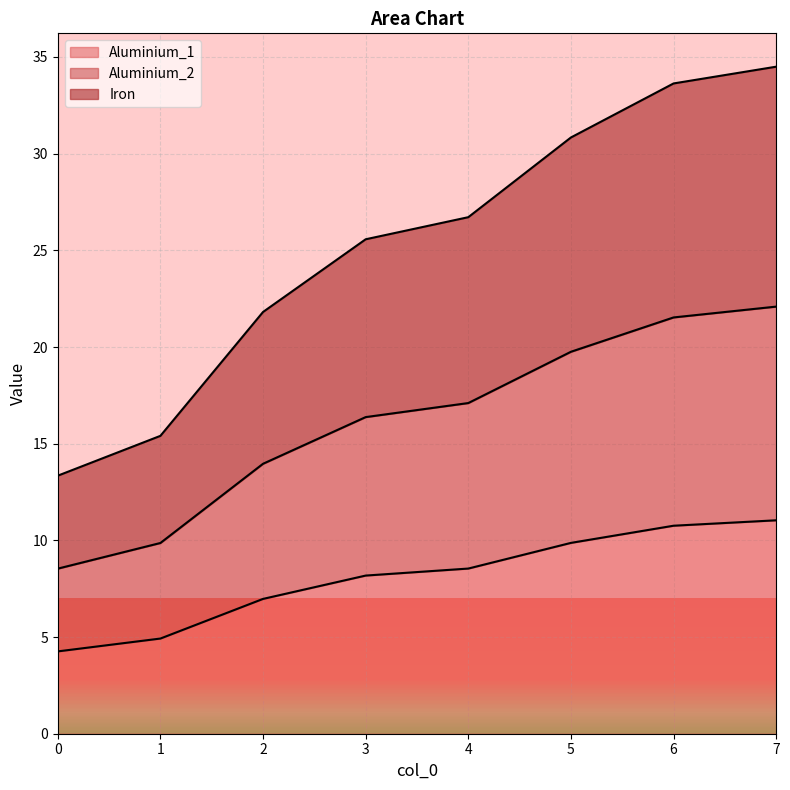

Reading left to right, list all the values displayed in this chart.

Aluminium_1: 0=4.3	1=4.9	2=7.0	3=8.2	4=8.5	5=9.9	6=10.8	7=11.0
Aluminium_2: 0=8.5	1=9.9	2=14.0	3=16.4	4=17.1	5=19.8	6=21.5	7=22.1
Iron: 0=13.3	1=15.4	2=21.8	3=25.6	4=26.7	5=30.8	6=33.6	7=34.5